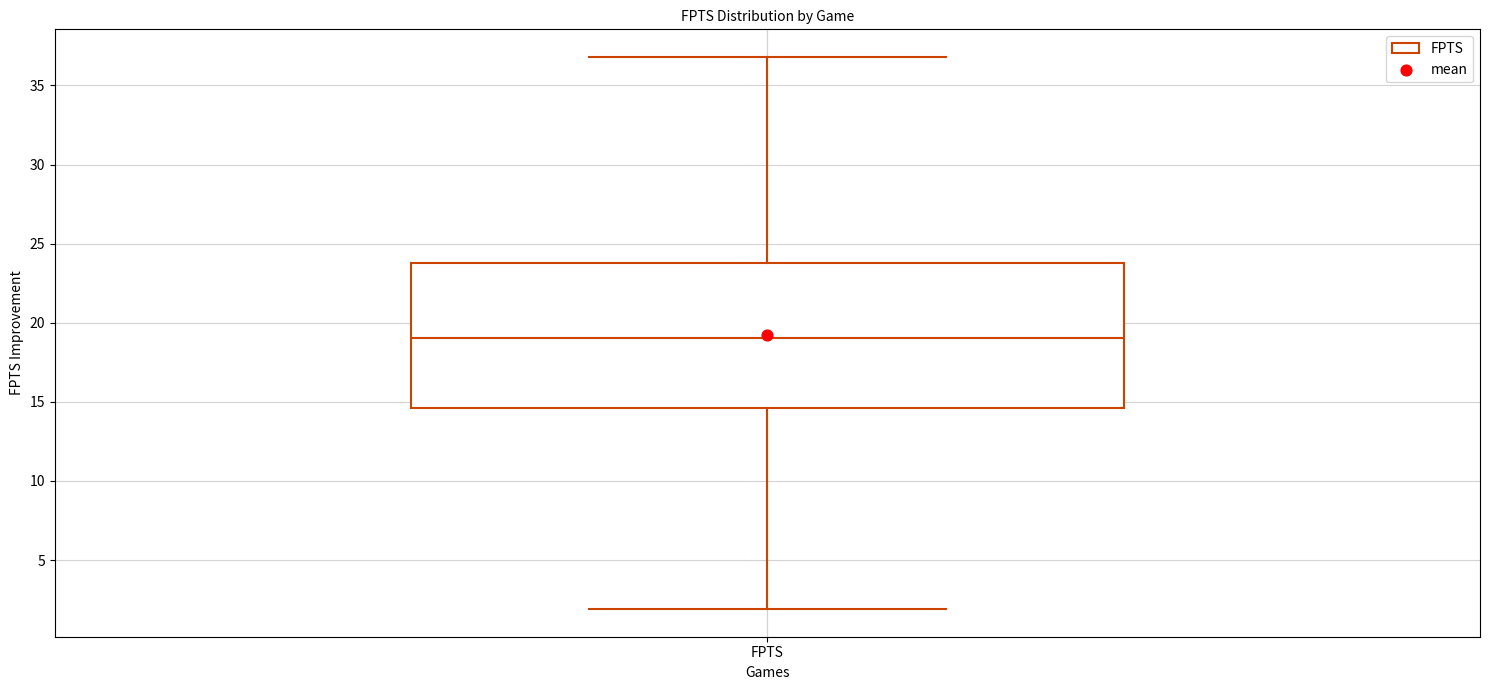

Where is the upper edge of the box for FPTS on the y-axis? The values are not printed on the chart, so give them approximately, as read against the axis.

24.0